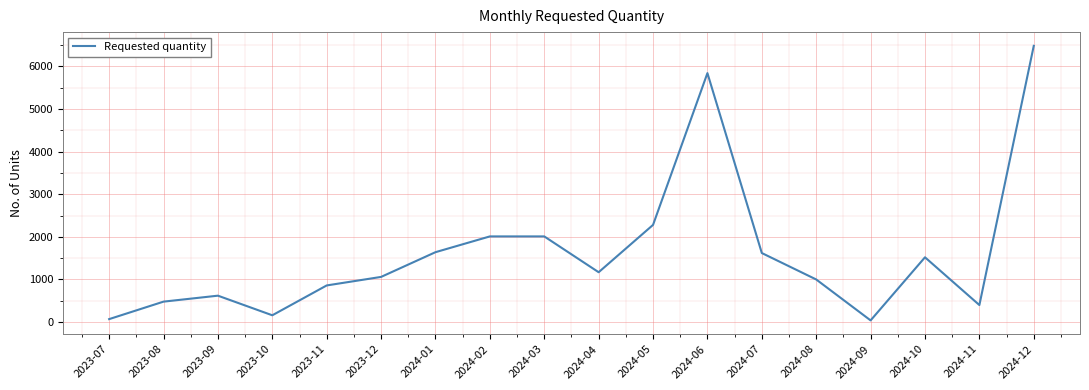

Is it true that the value at 2024-10 is 1520?

True